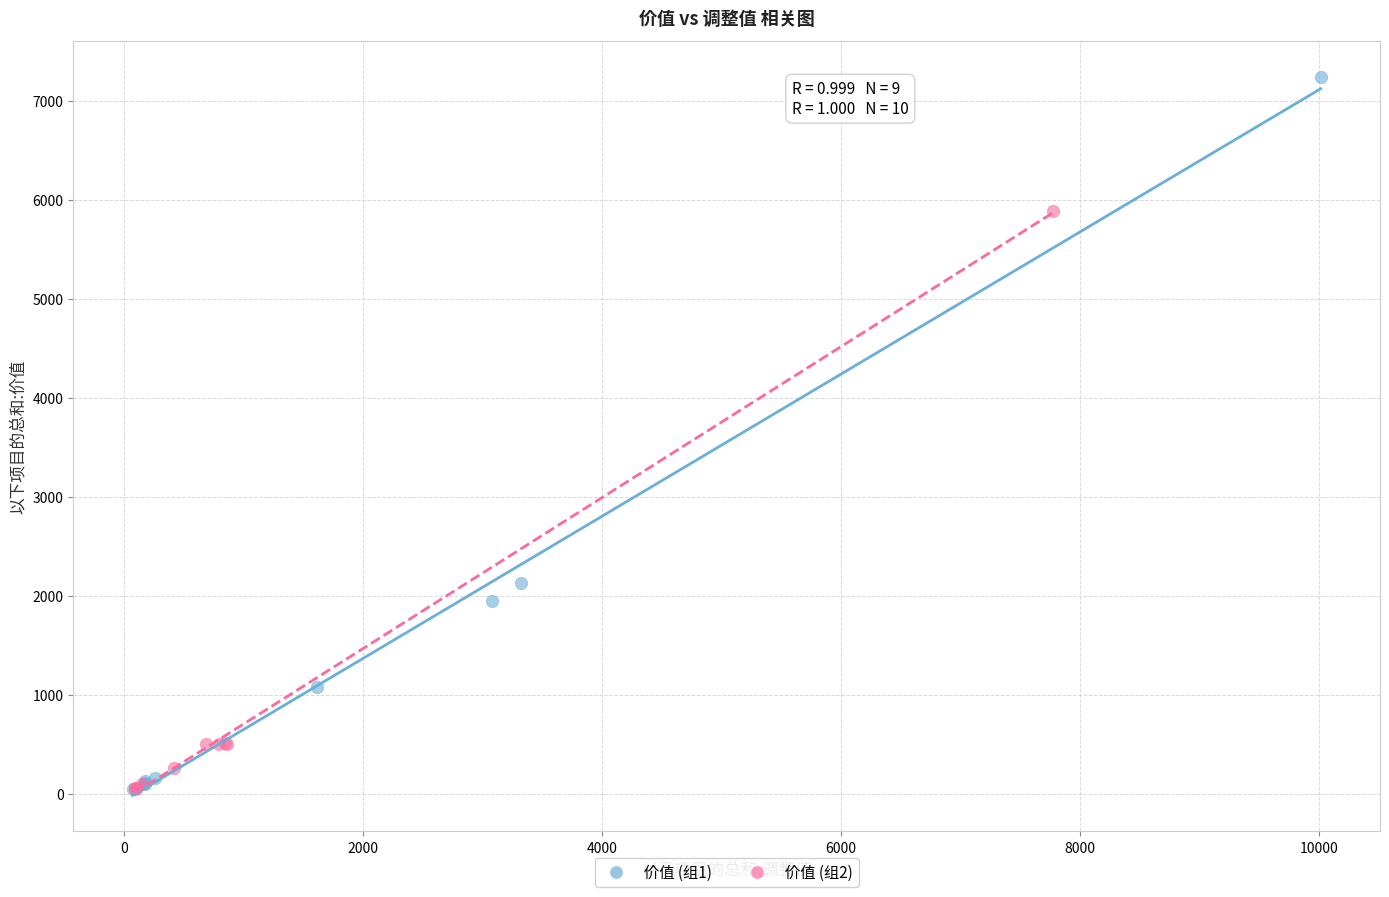

Which series contains the highest Y value?

价值 (组1)